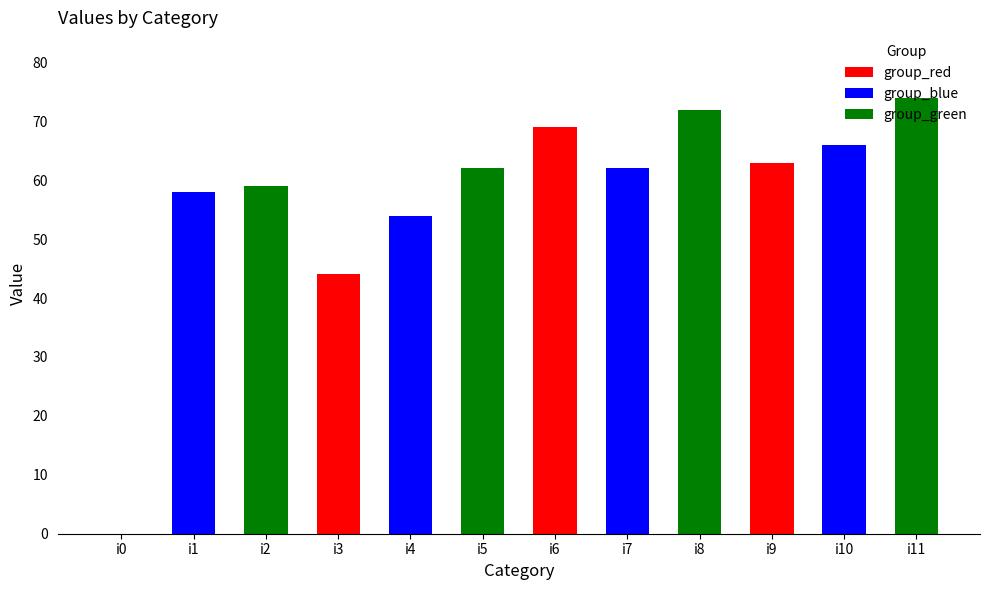

How many categories are shown in the chart?

12